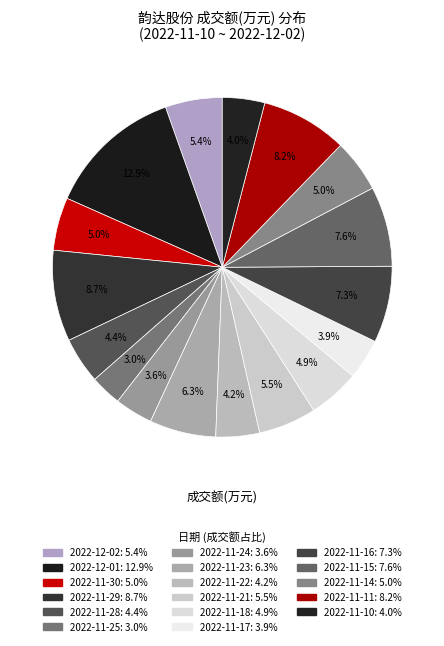

To the nearest percent, what is the difference between the largest and smallest slice percentages?

10%